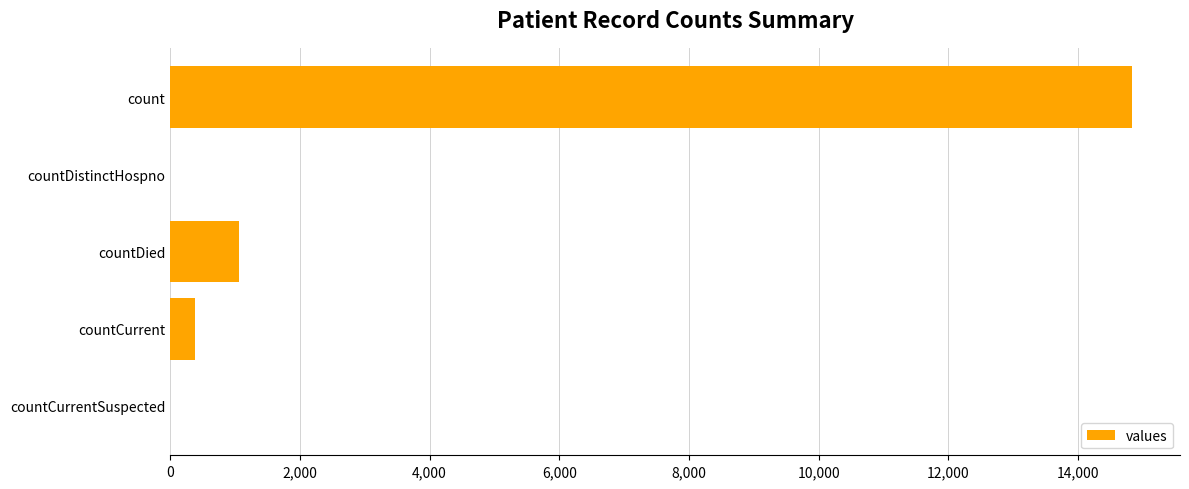

Between countDied and count, which is larger?

count